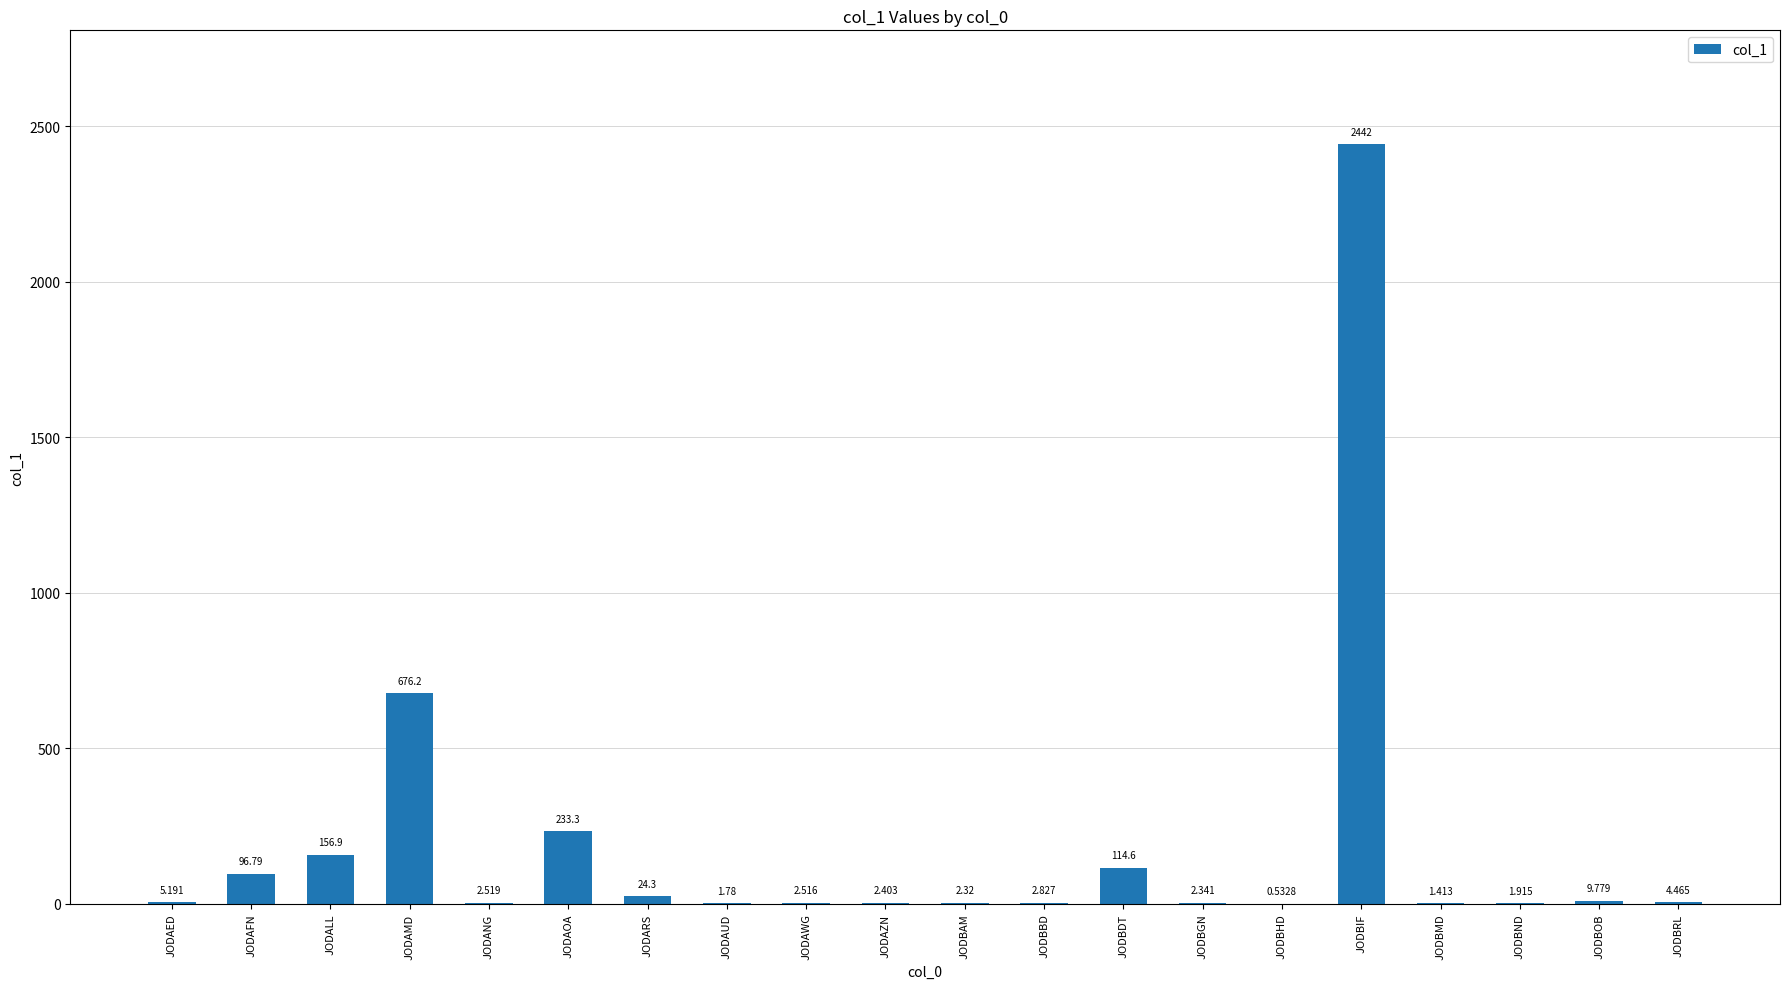

Where is the data nearest to the value 1221?

JODAMD